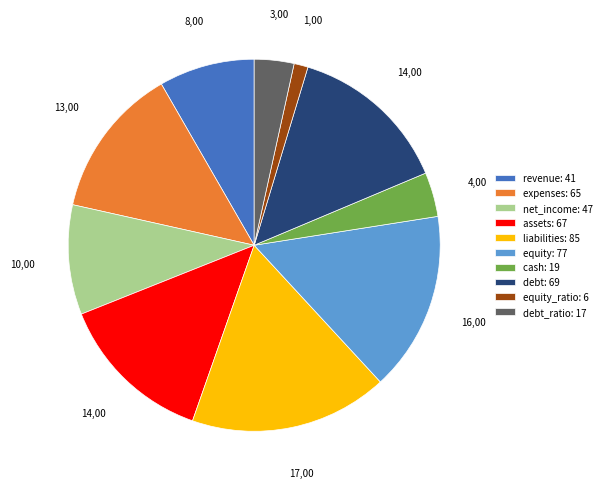

The liabilities: 85 slice represents 17% of the pie. True or false?

True